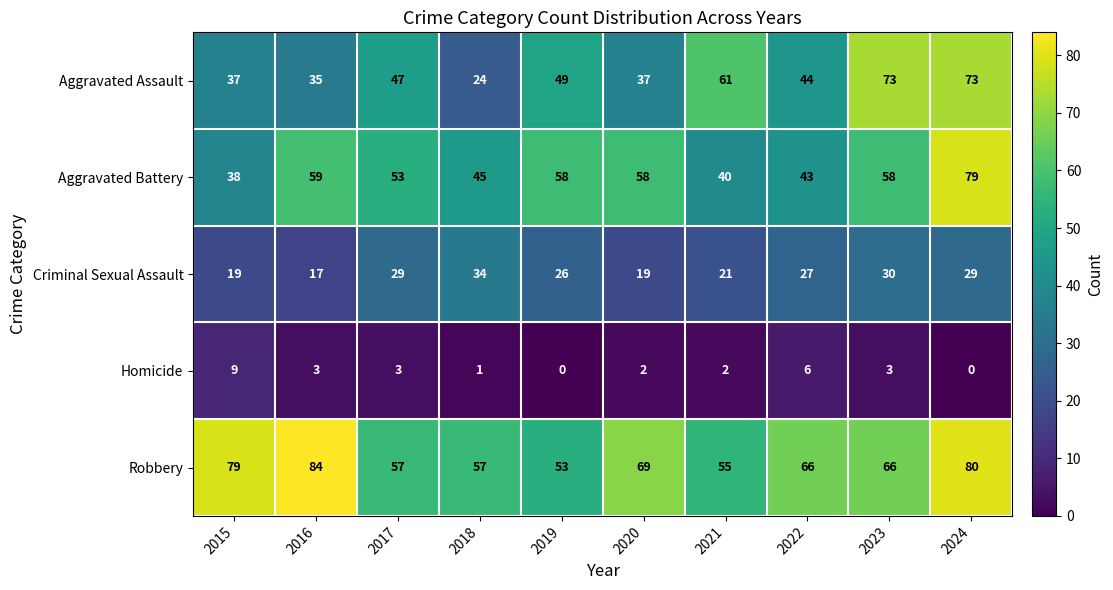

Which series has the largest total across all categories?

Robbery